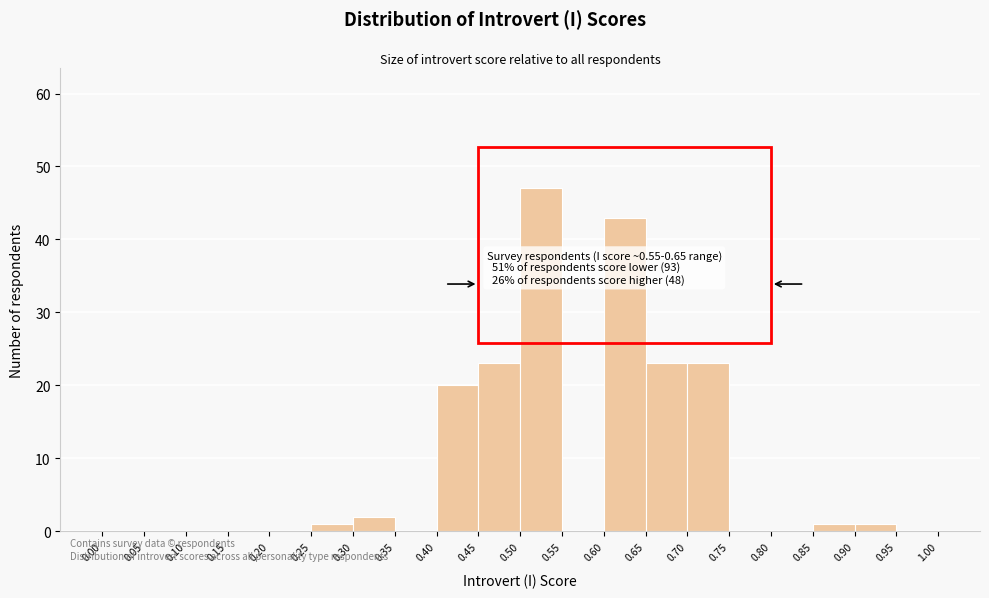

Over which range of the x-axis is the bar tallest?

0.50 to 0.55